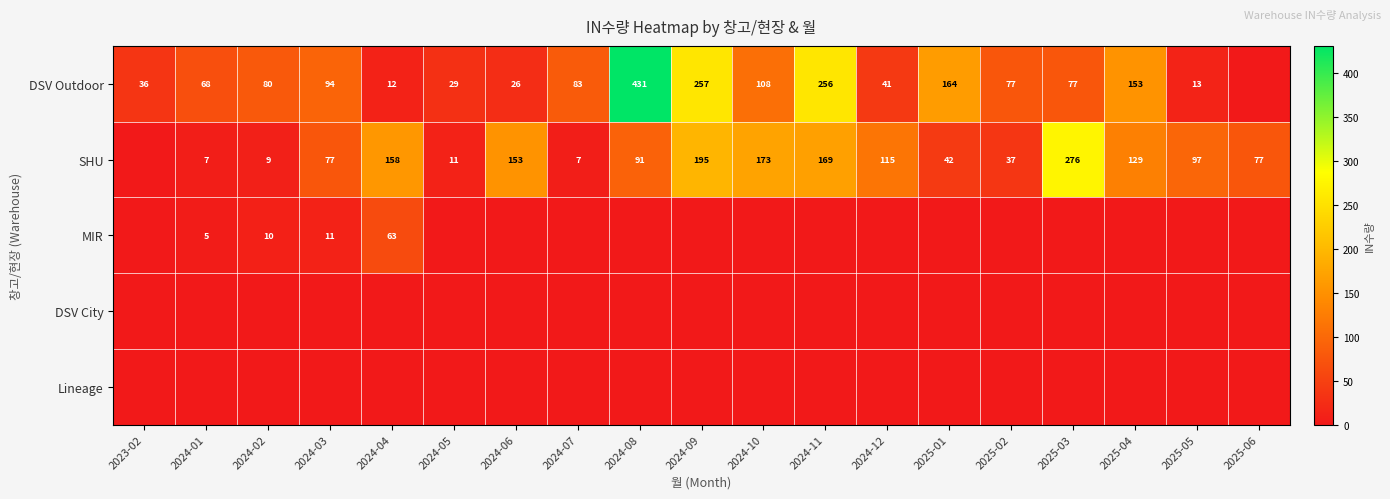

True or false: DSV Outdoor has a value of 431 at 2024-08.

True